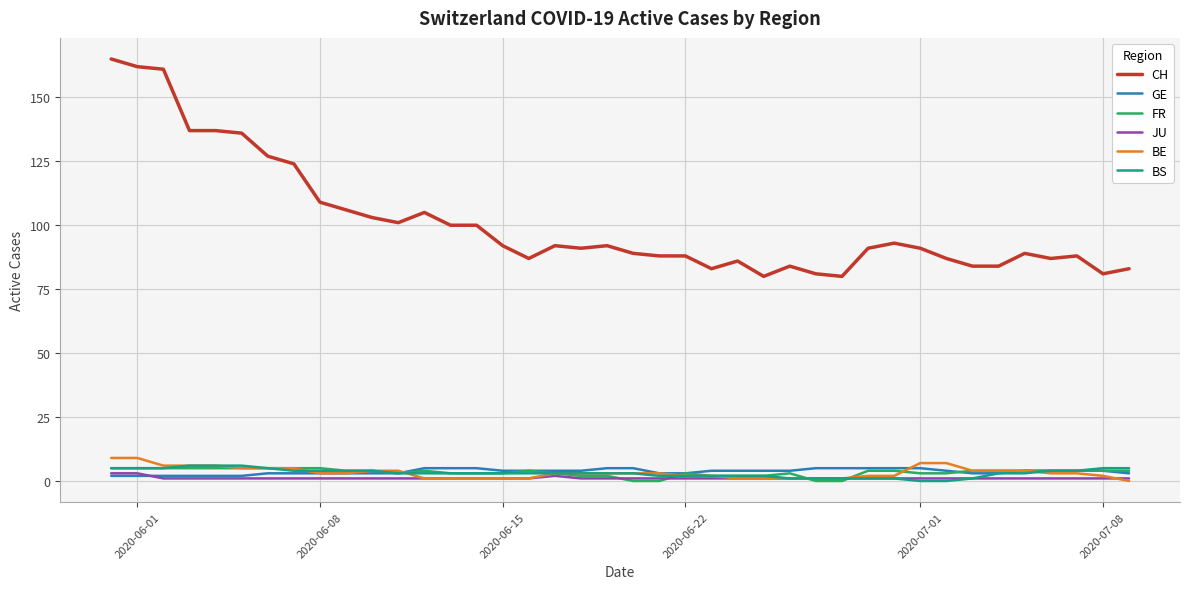

True or false: BE and CH intersect in this chart.

False